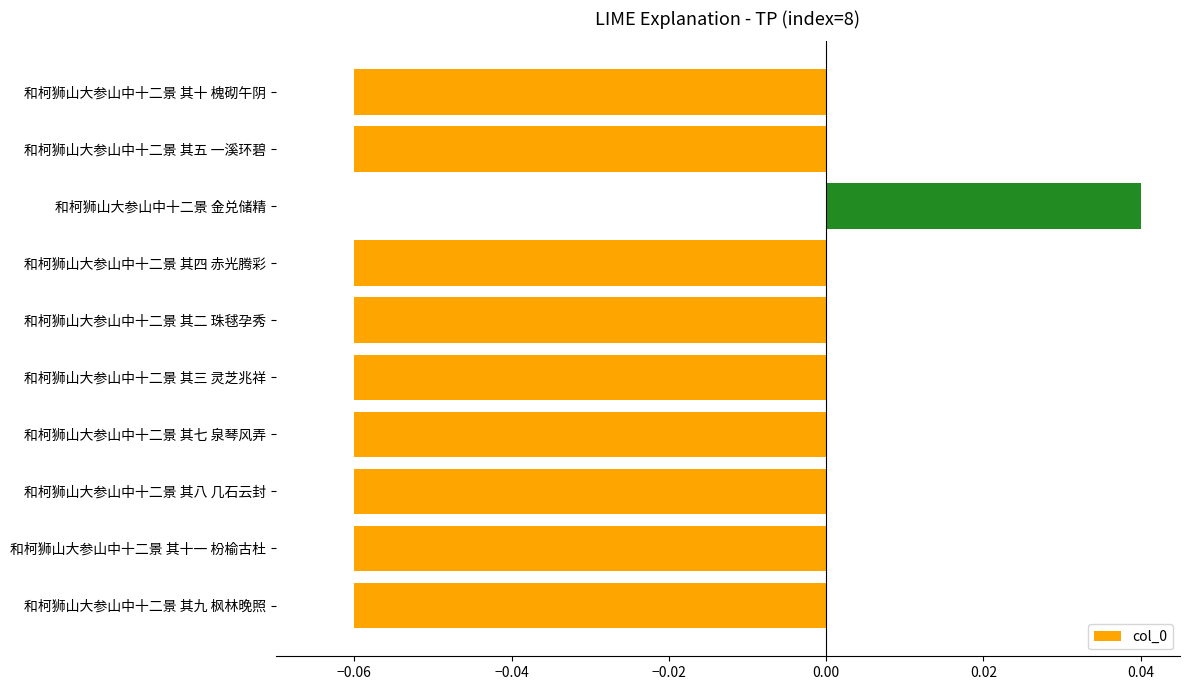

How many values are below 0?

9